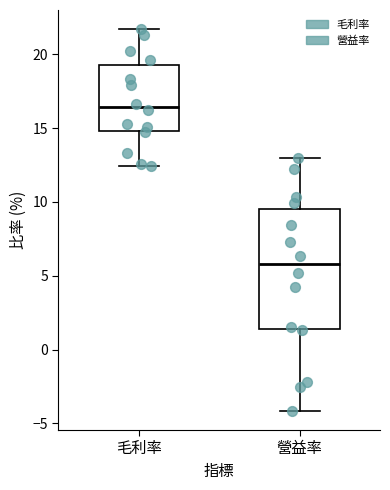

Which box is the tallest, from its lower edge to its upper edge?

營益率